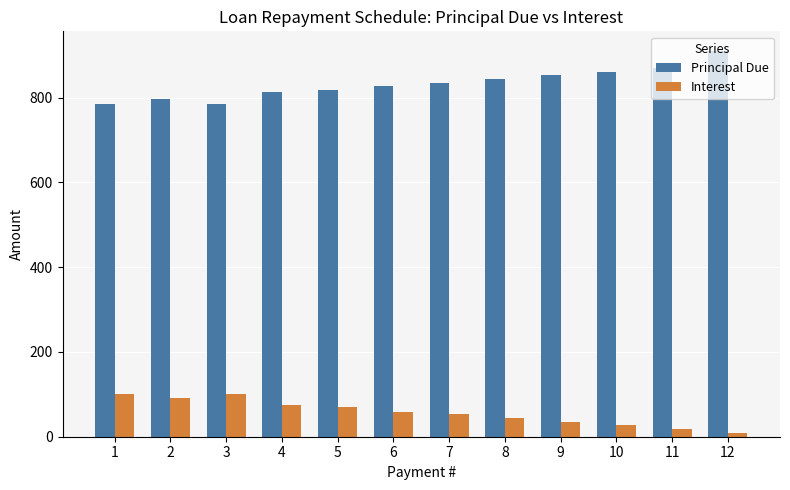

What is the average value of the Principal Due series?

833.3